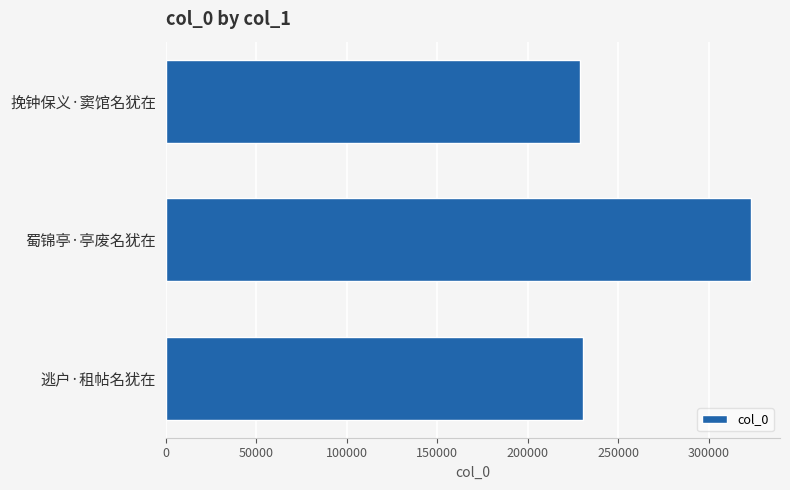

Is it true that the value at 挽钟保义·窦馆名犹在 is 132777?

False